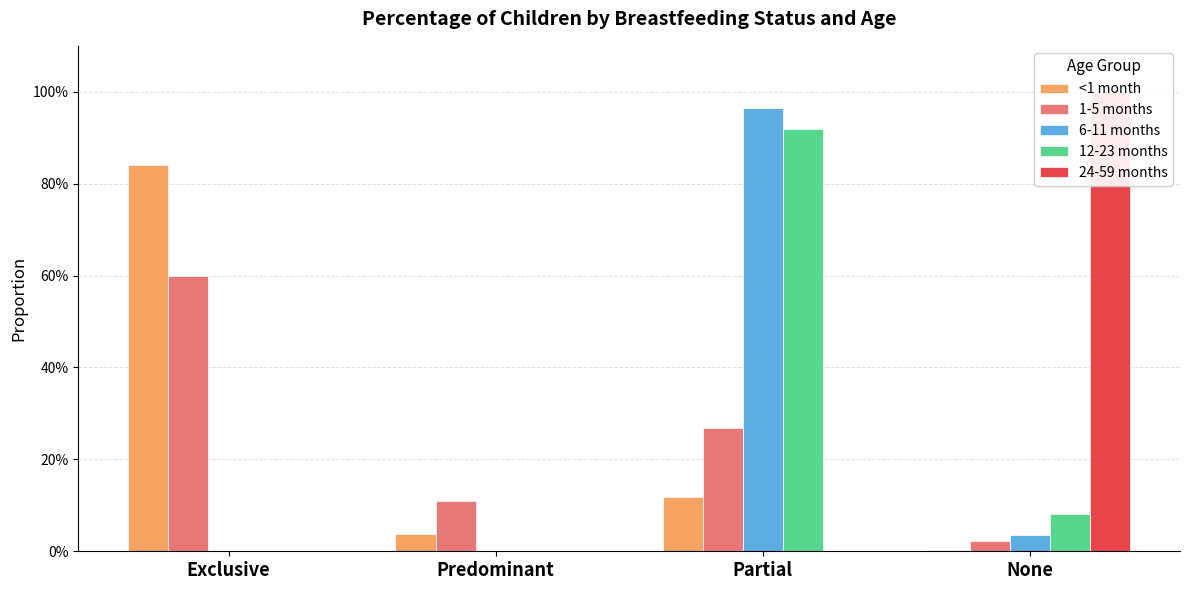

The value of <1 month at Exclusive is 0.8. True or false?

True